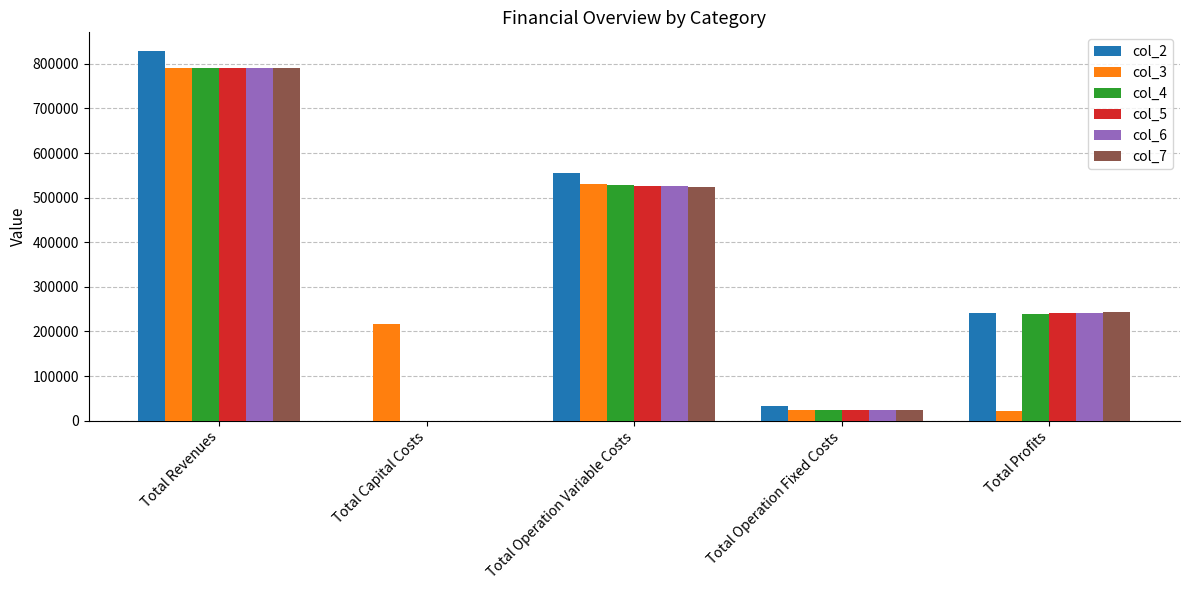

Is the value of col_5 at Total Capital Costs greater than the value of col_4 at Total Operation Variable Costs?

No